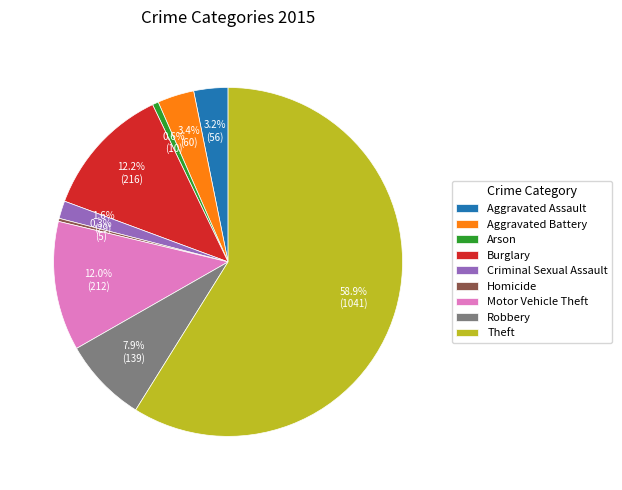

Which slice represents more than half of the pie?

Theft